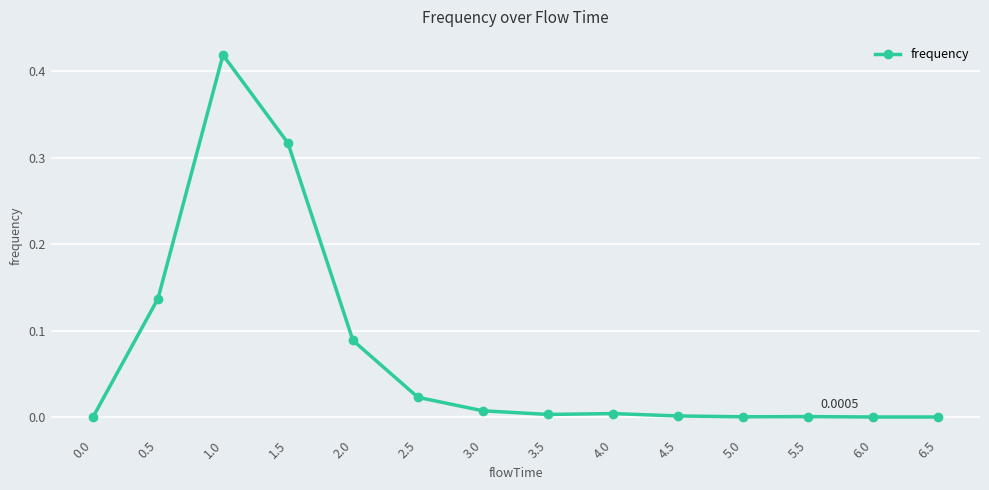

At which category does the data reach its first local peak?

1.0